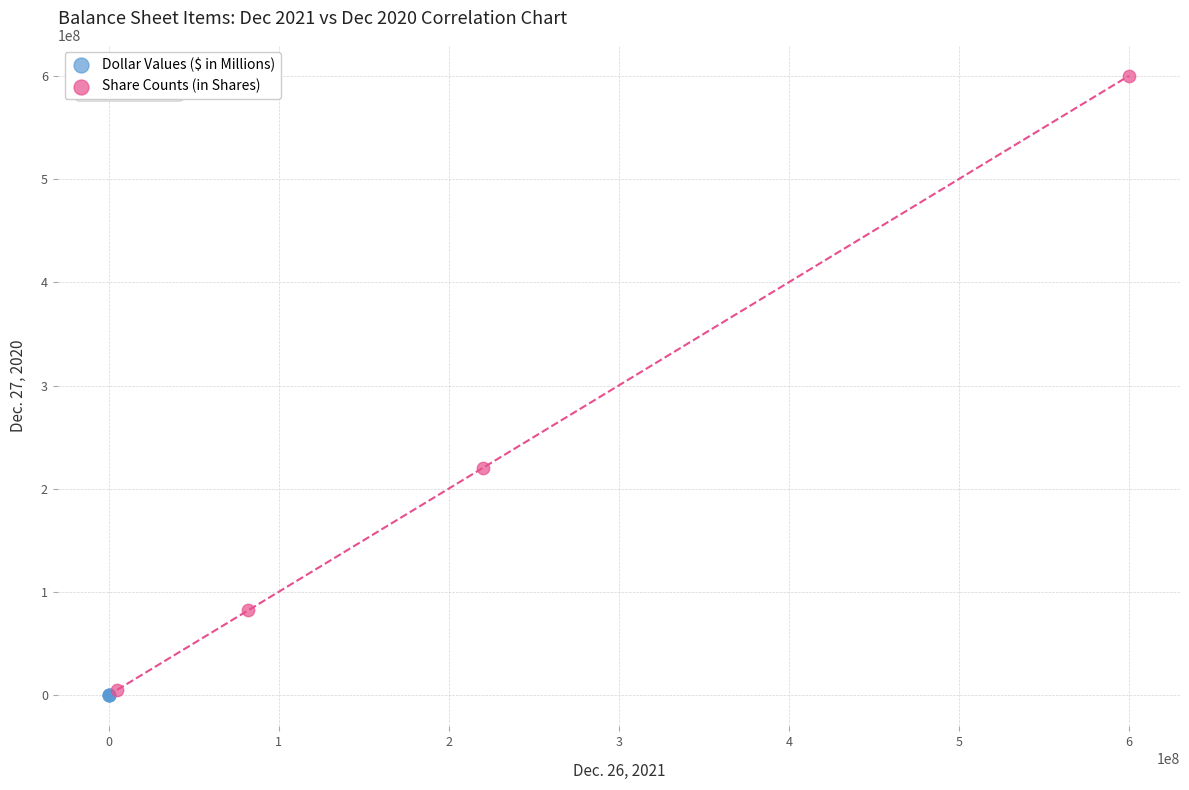

Which series reaches the maximum Y coordinate?

Share Counts (in Shares)